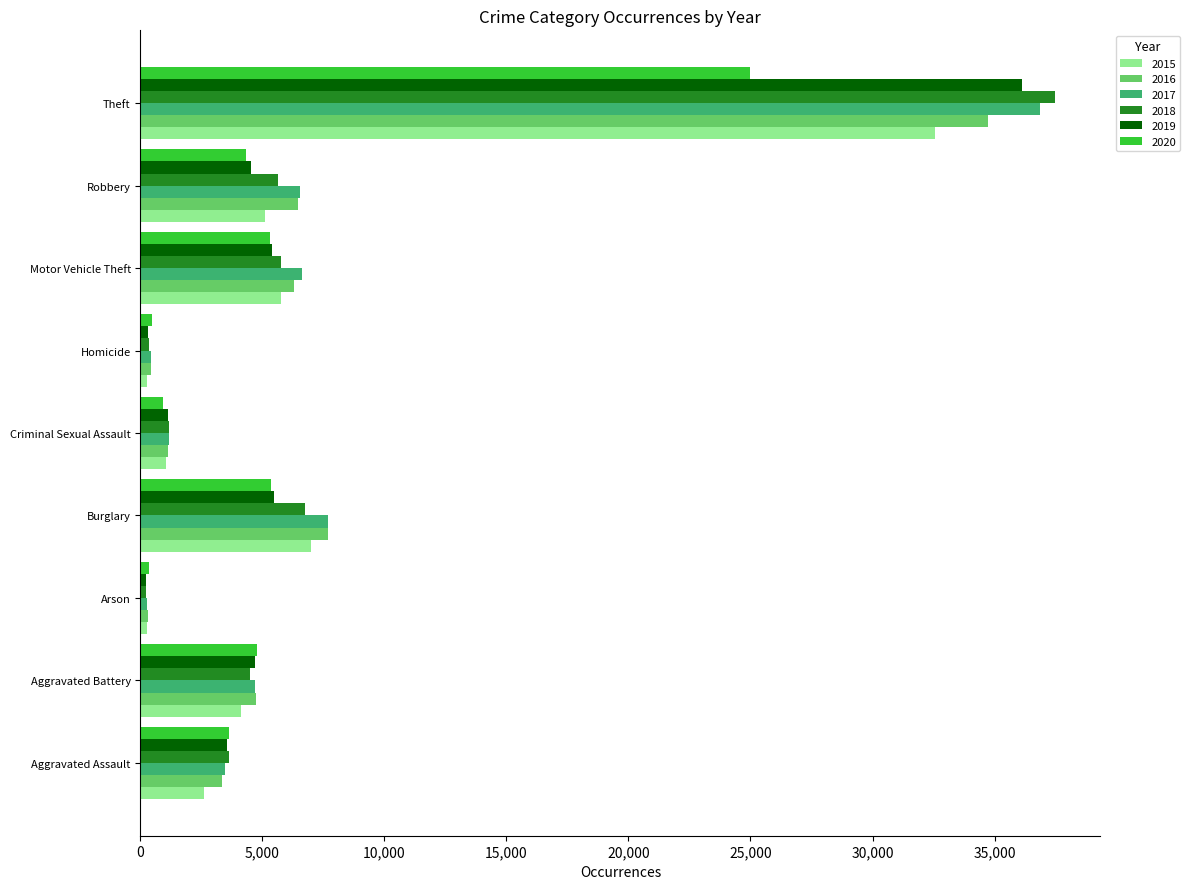

The value of 2015 at Robbery is 8165. True or false?

False